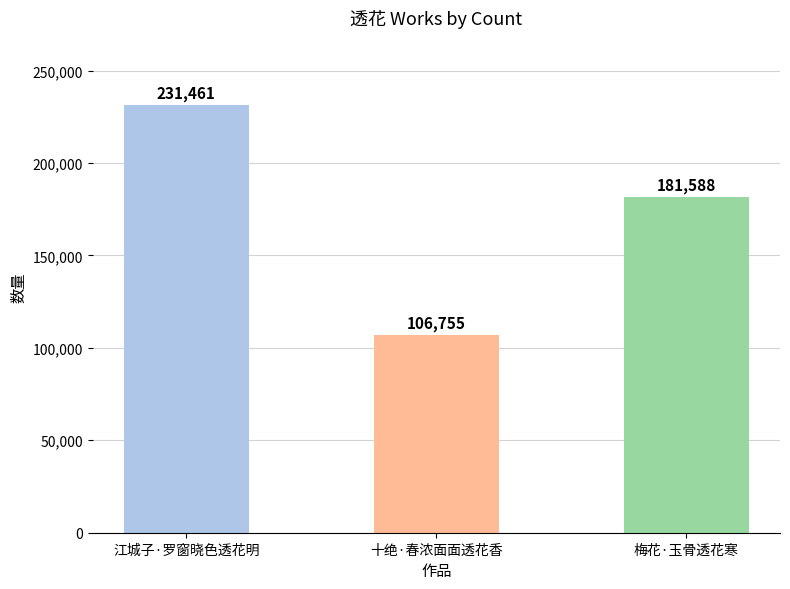

What value does the data have at 江城子·罗窗晓色透花明, to the nearest 100?

231500